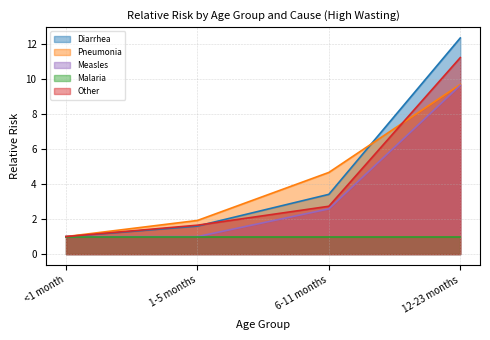

Is the value of Diarrhea at <1 month greater than the value of Other at 1-5 months?

No